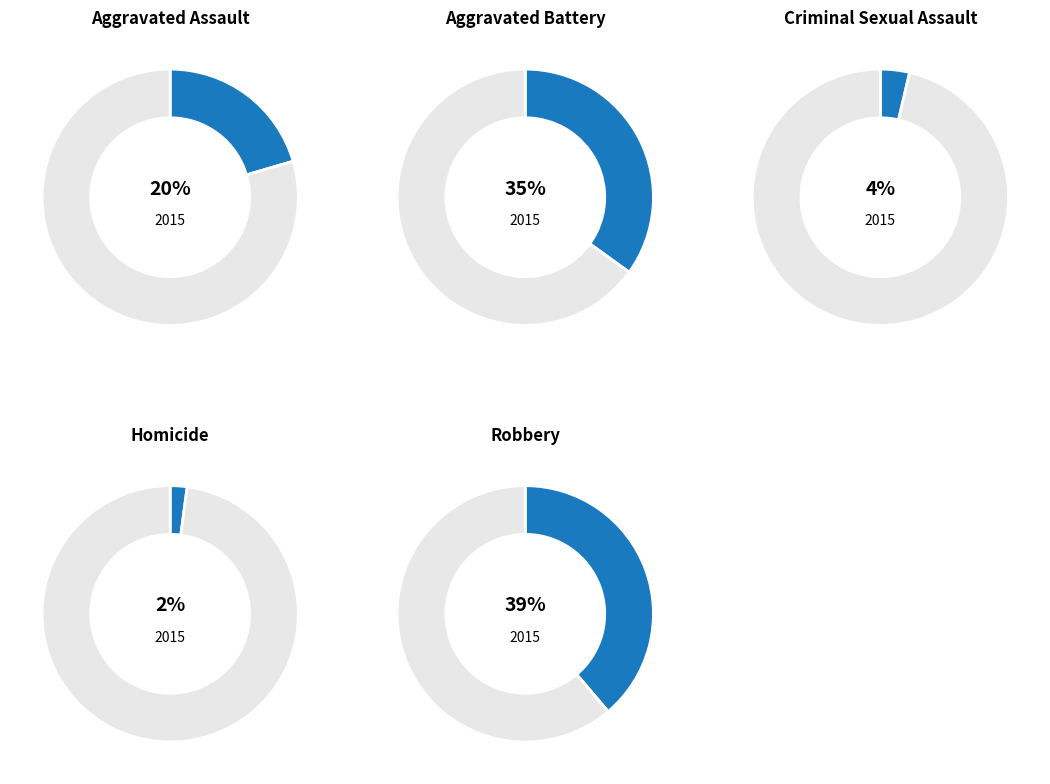

Between Robbery and Criminal Sexual Assault, which is larger?

Robbery